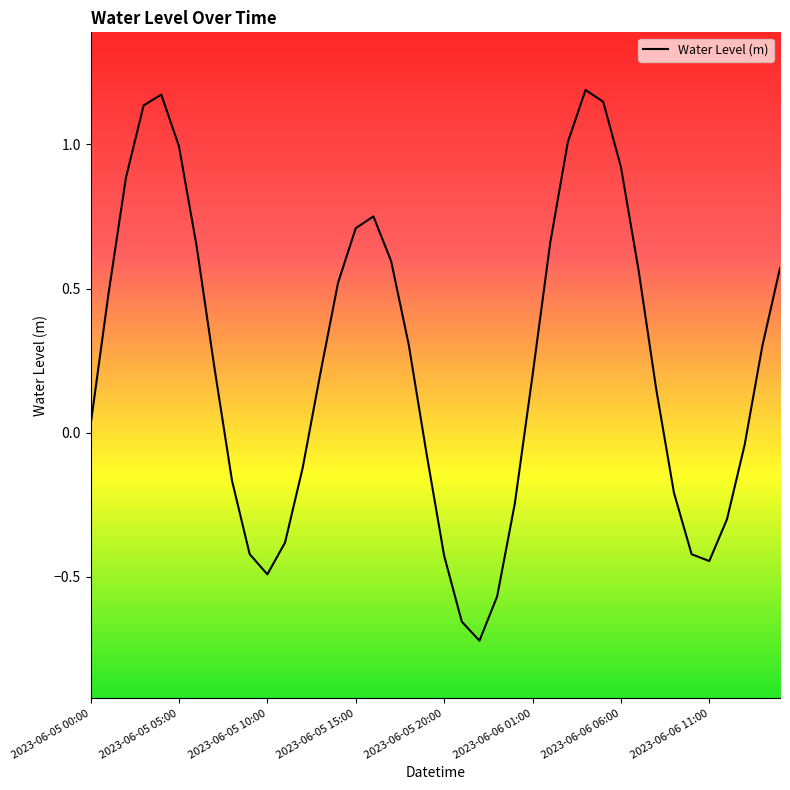

How many categories are shown in the chart?

40